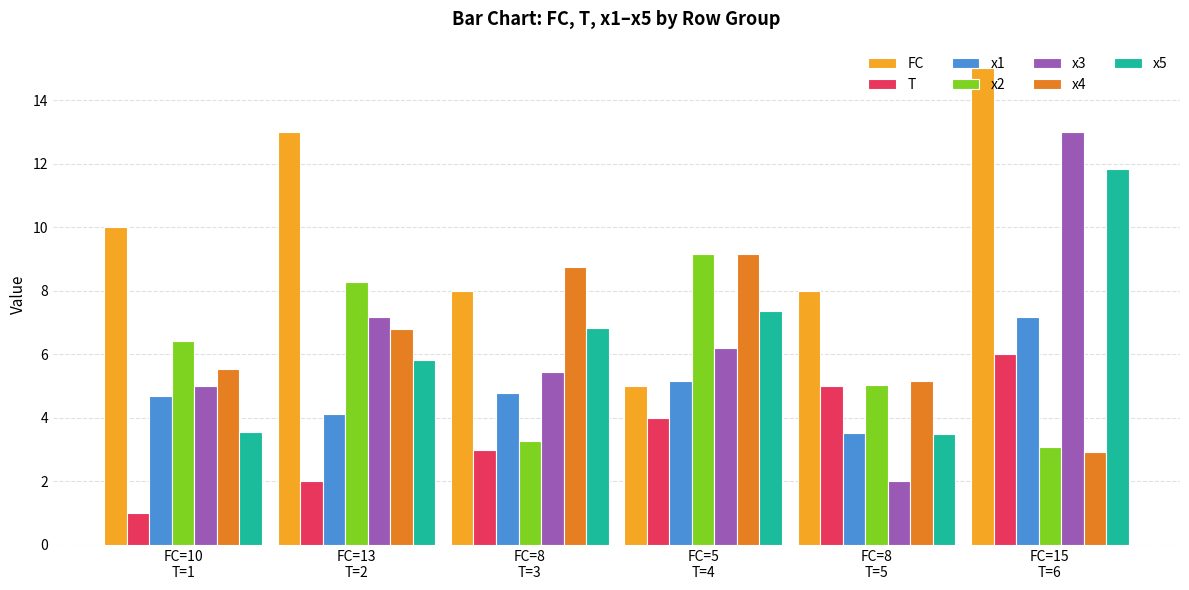

Which series has the largest total across all categories?

FC